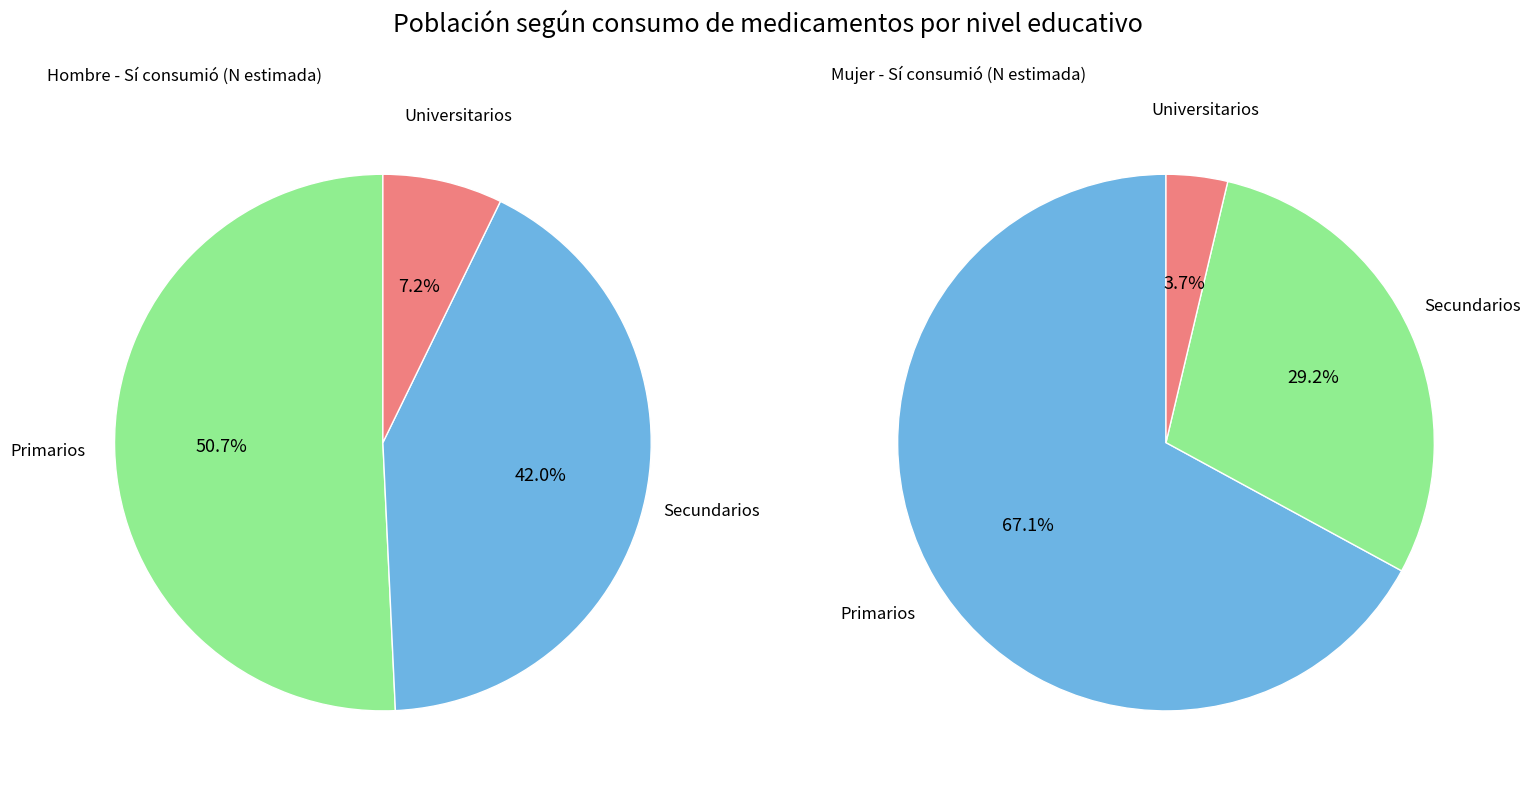

Is there a majority slice in this chart?

Yes